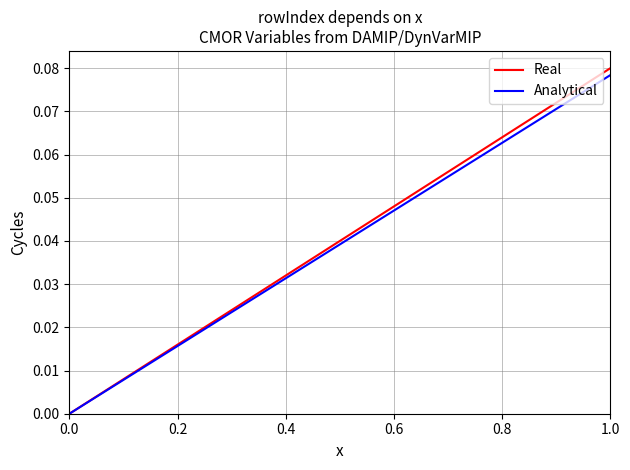

Which series has the largest range (max minus min)?

Real